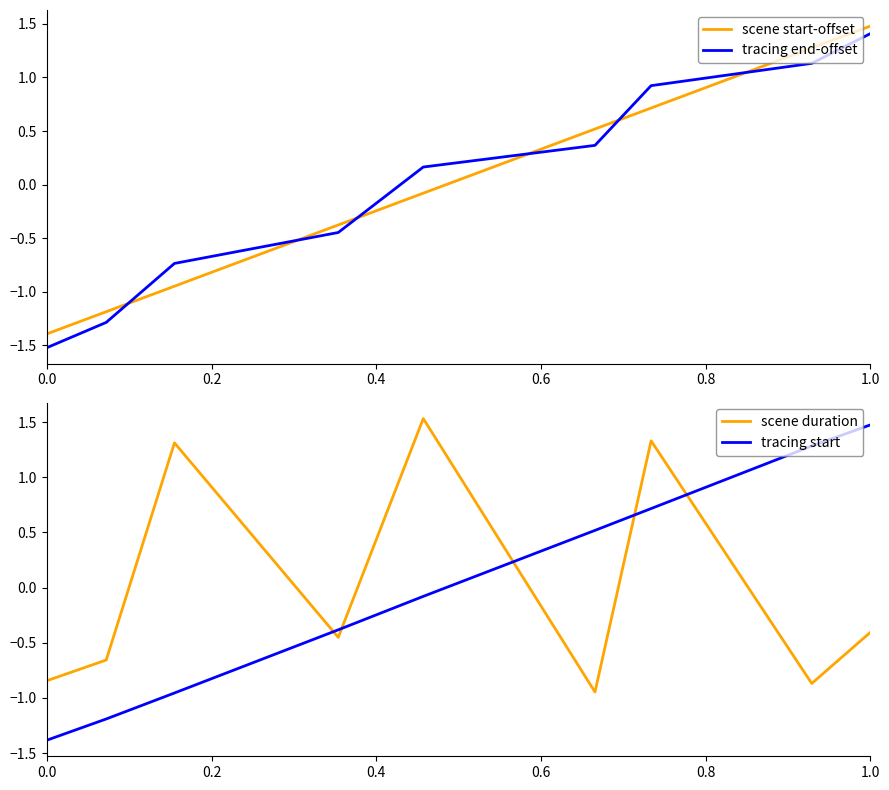

What is the minimum value for tracing end-offset?

-1.5